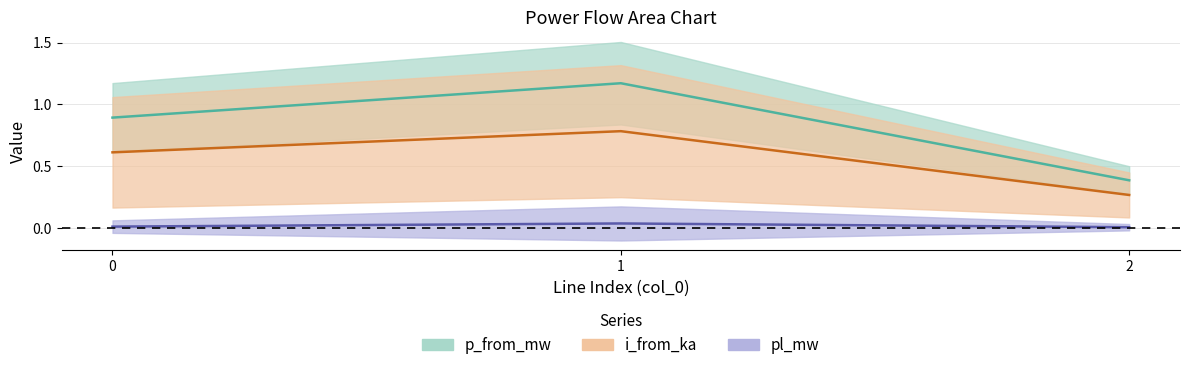

The value of p_from_mw at 0 is 0.9. True or false?

True